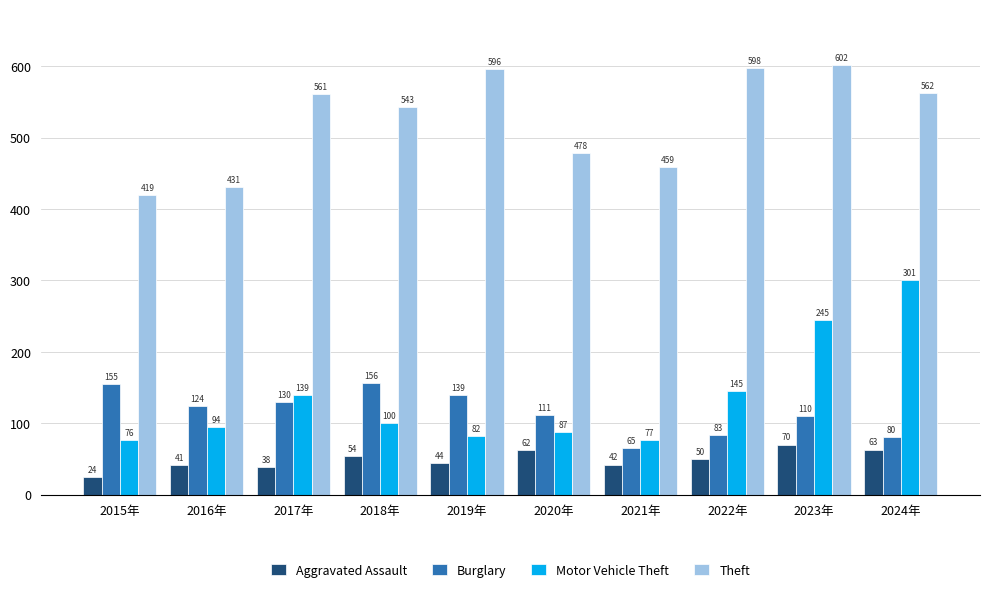

How many groups of bars are there?

10